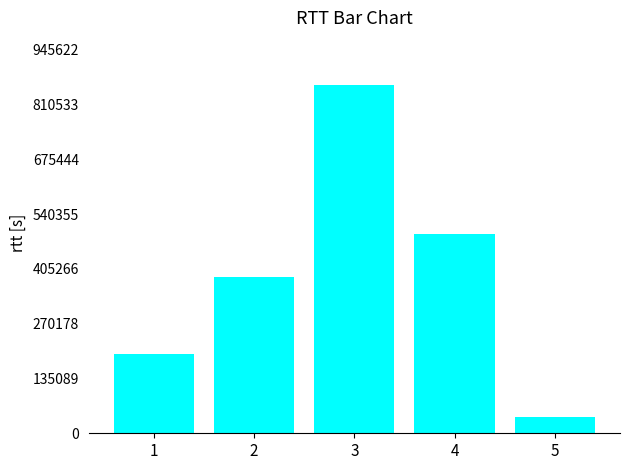

Reading left to right, list all the values displayed in this chart.

1=194371	2=384961	3=859656	4=490318	5=40300